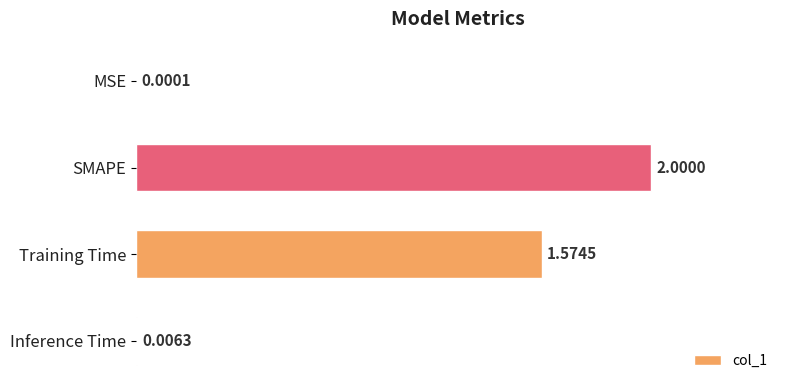

Approximately how many times larger is the value at SMAPE compared to Training Time?

1.3